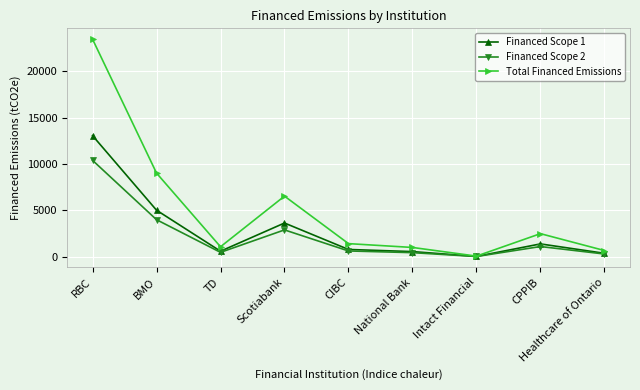

Is it true that Total Financed Emissions equals 1420.0 at CIBC?

True